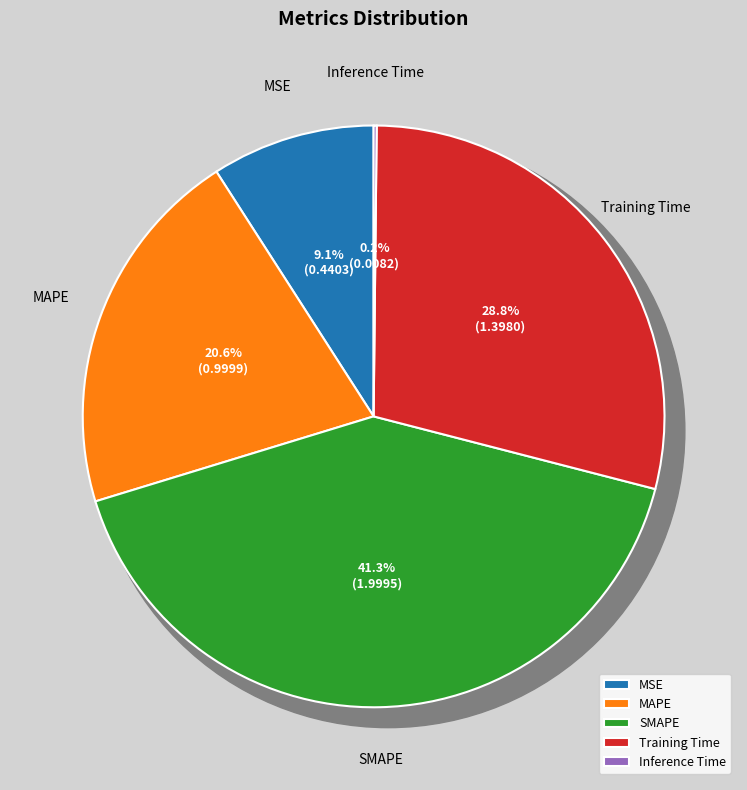

To the nearest percent, what is the difference between the MAPE and Training Time slice percentages?

8%